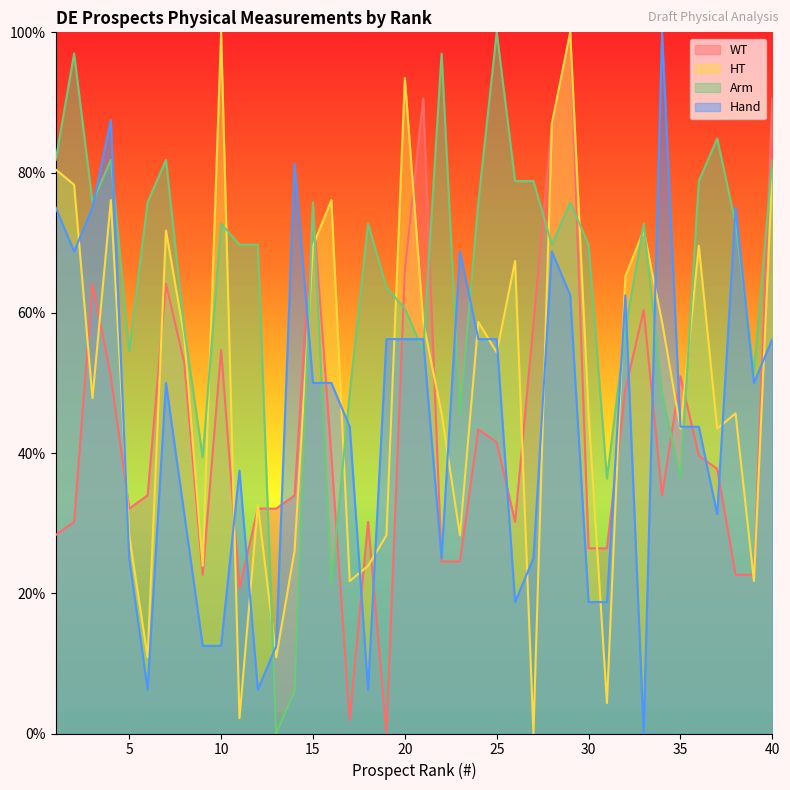

In WT, how many points are lower than both neighbors (excluding endpoints)?

7